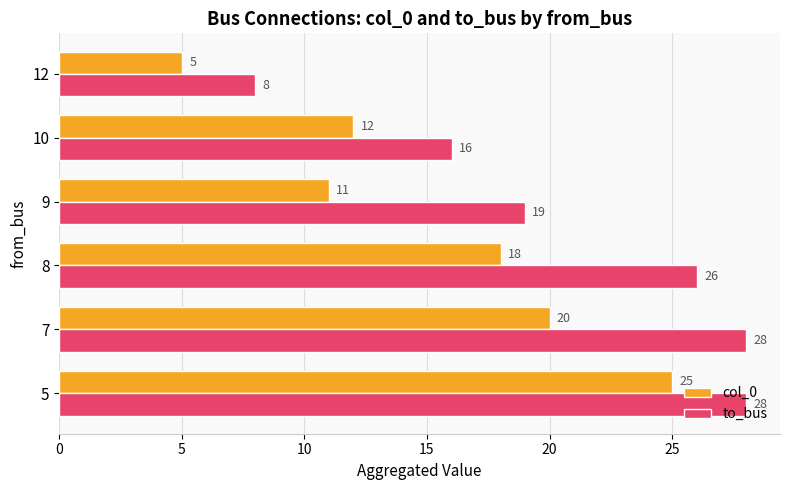

The value of to_bus at 10 is 23. True or false?

False